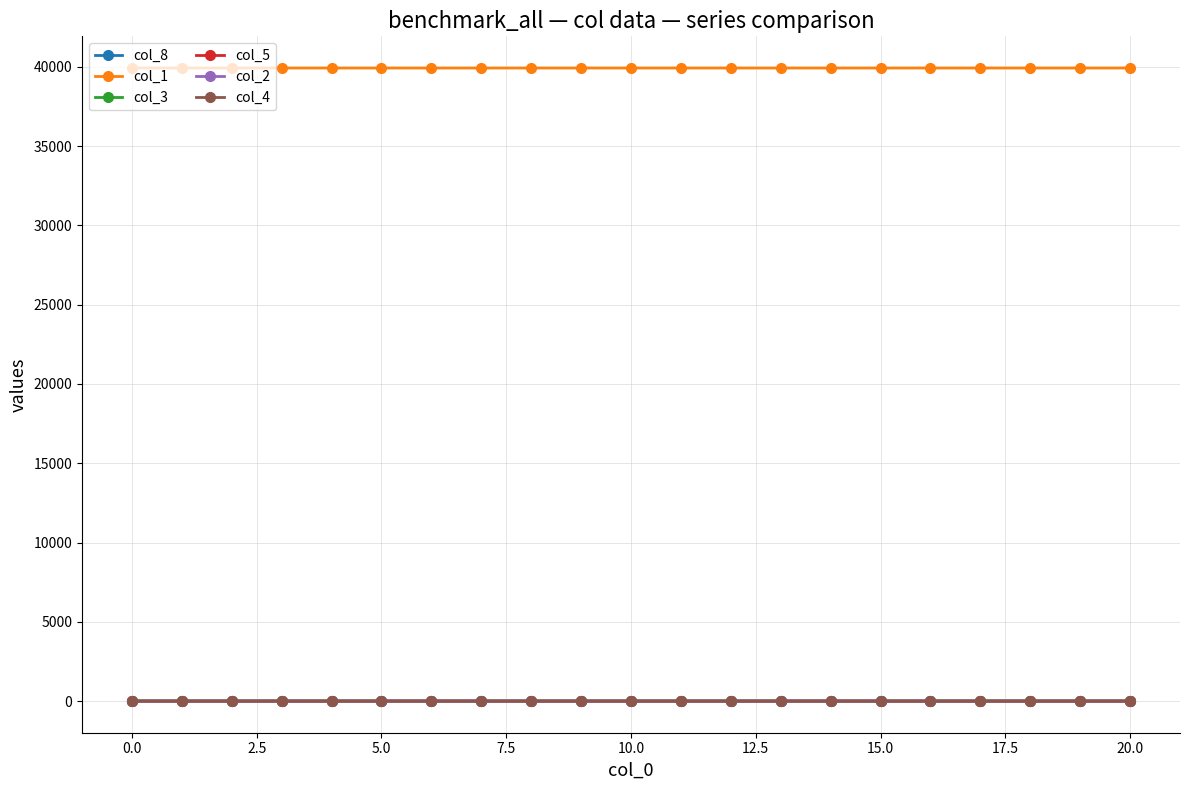

At how many categories does at least one series exceed 28200?

21